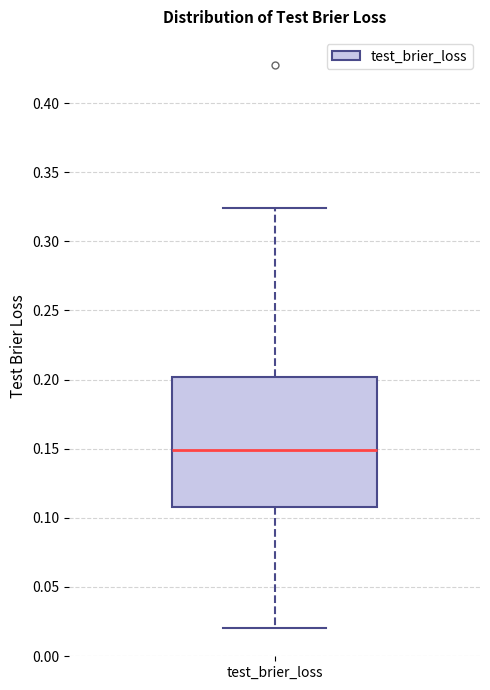

Transcribe this box plot: give where the median line is, the range the box spans, and where the two whiskers end, as read against the y-axis. The values are not printed on the chart, so give them approximately, as read against the axis.

median 0.150, box 0.110 to 0.200, whiskers 0.020 to 0.325